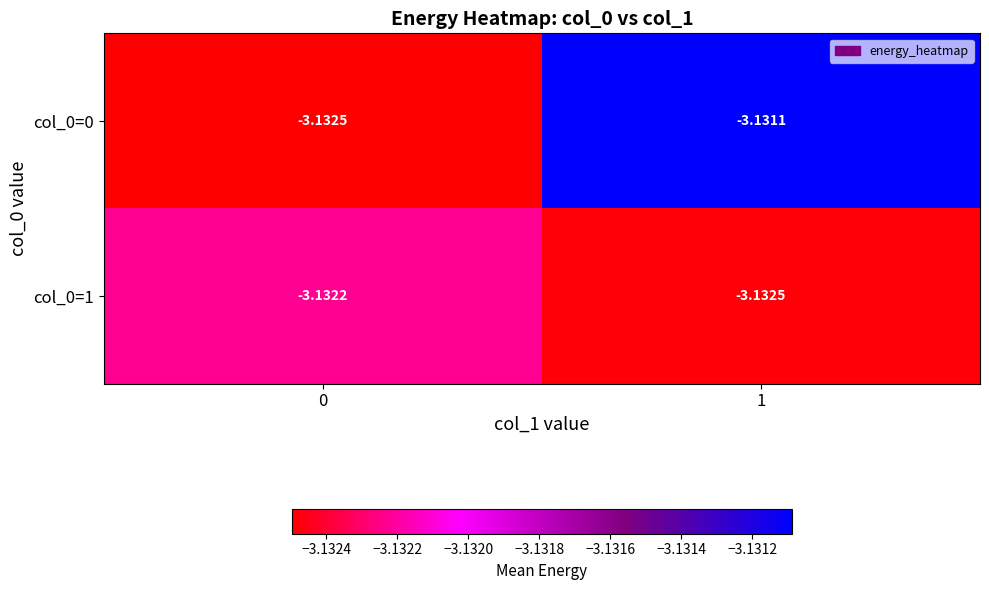

Is the value of col_0=0 at 0 greater than the value of col_0=1 at 0?

No